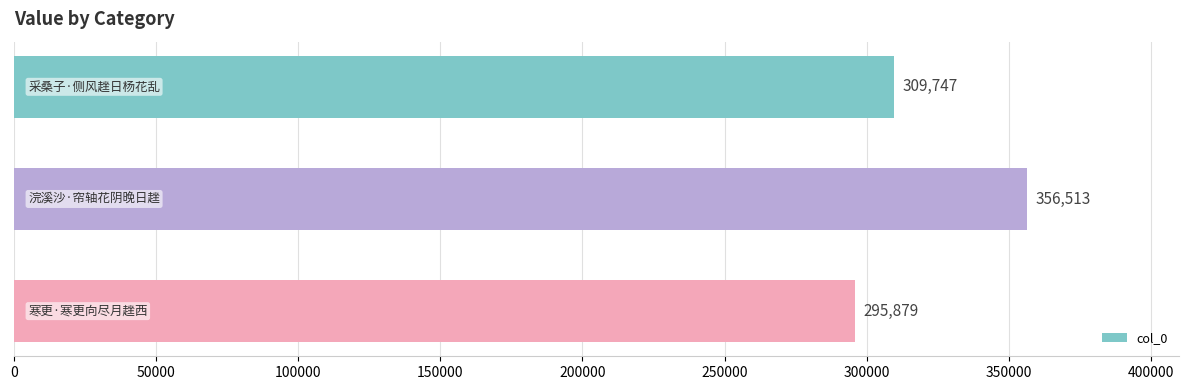

Reading bottom to top, extract all data points from this chart.

295879	356513	309747